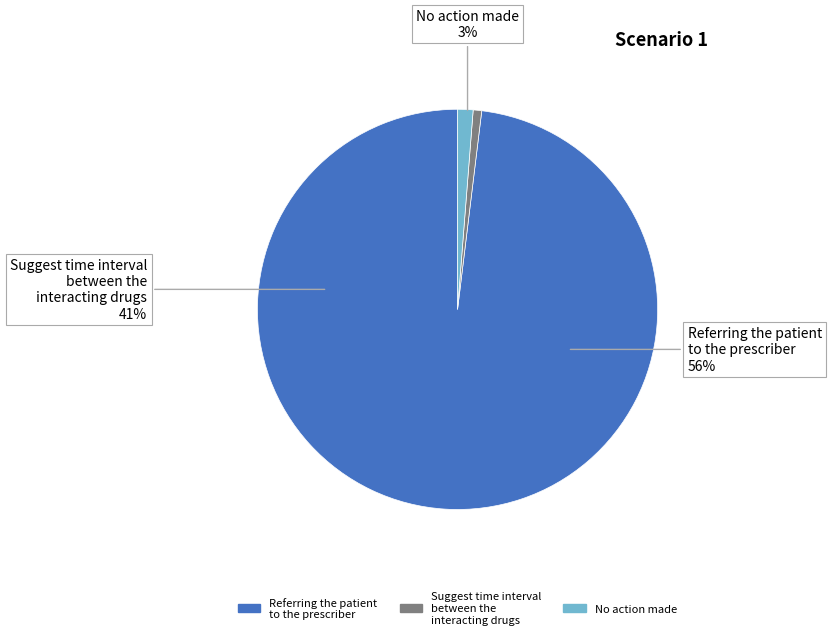

How many segments does this pie chart have?

3